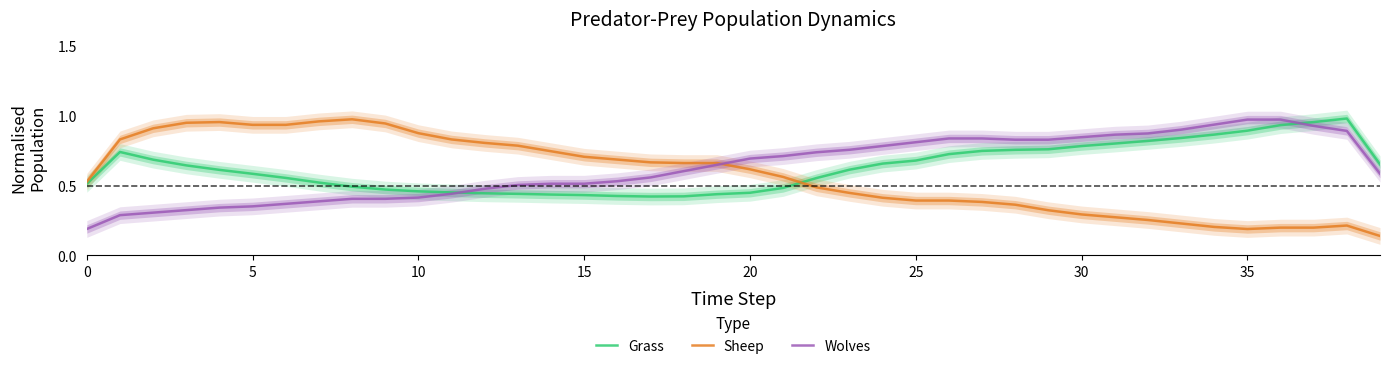

Which series has the largest range (max minus min)?

Sheep